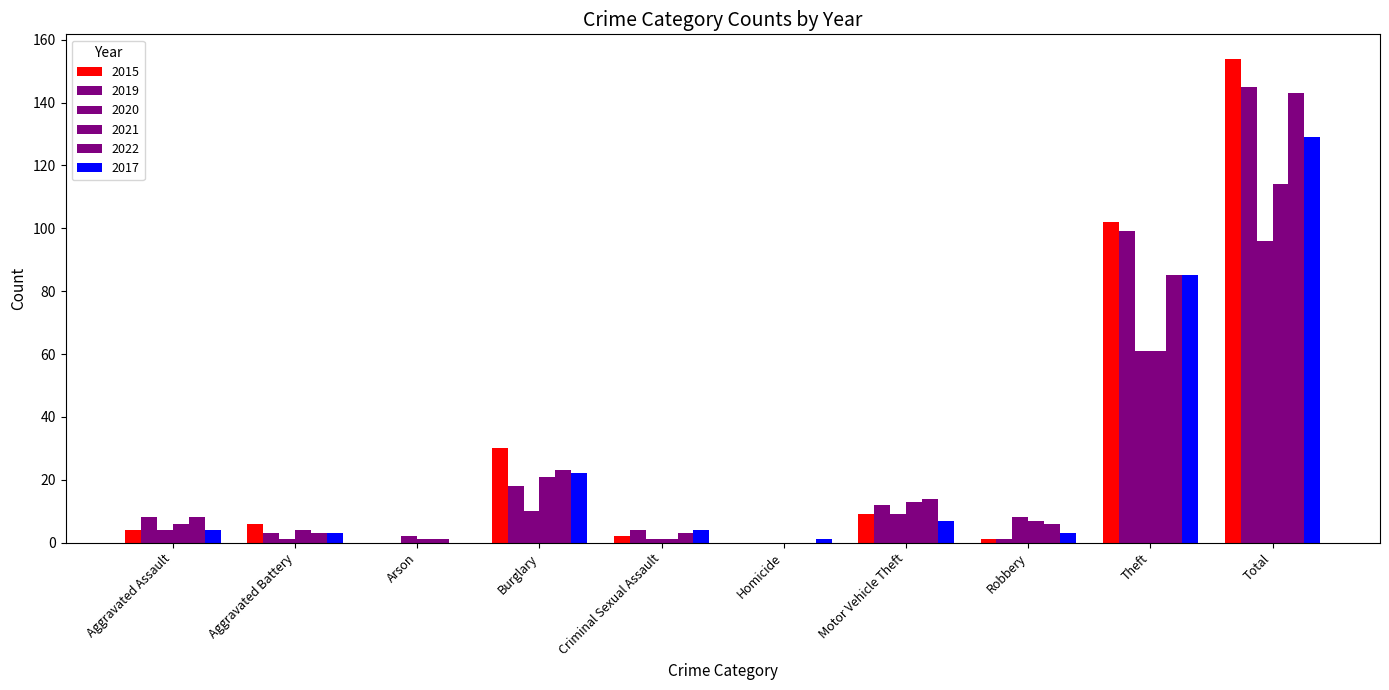

At which label is 2017 closest to 64?

Theft